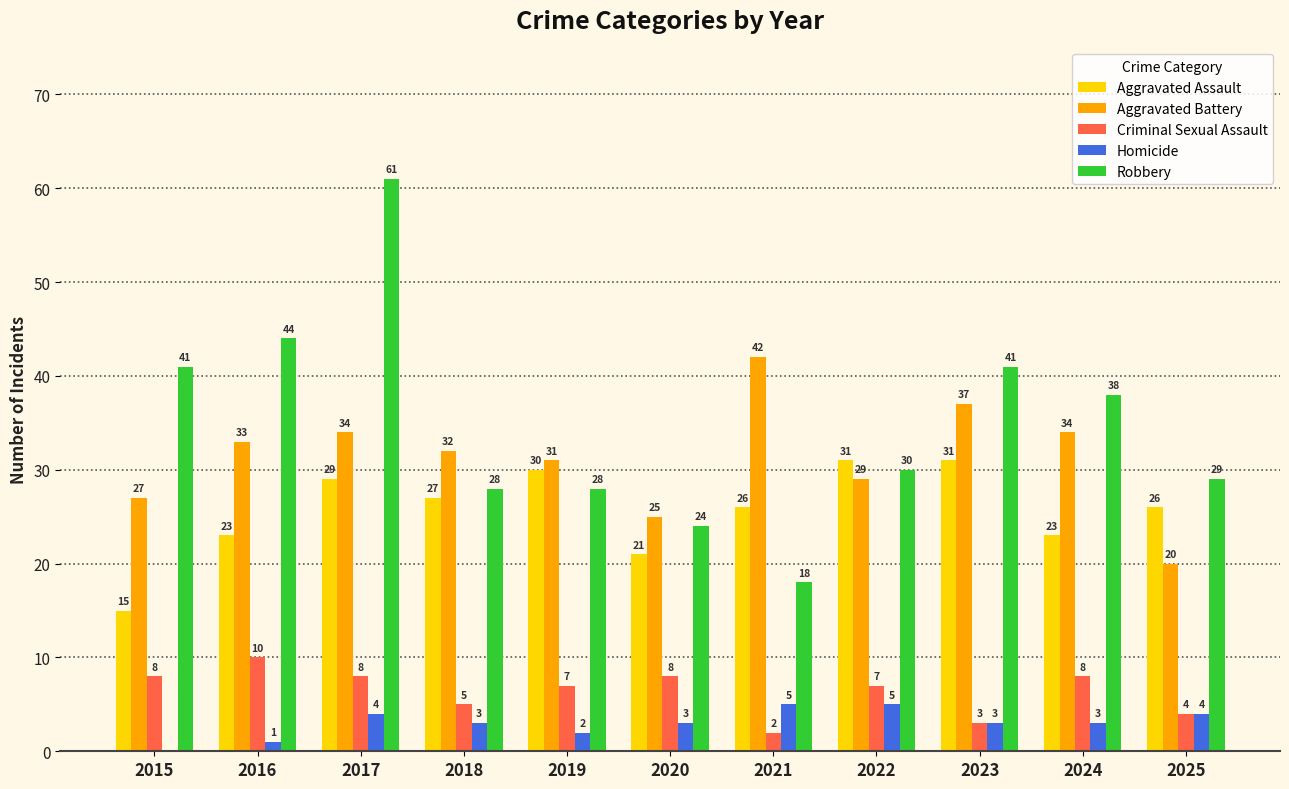

Is it true that Aggravated Assault equals 26 at 2025?

True